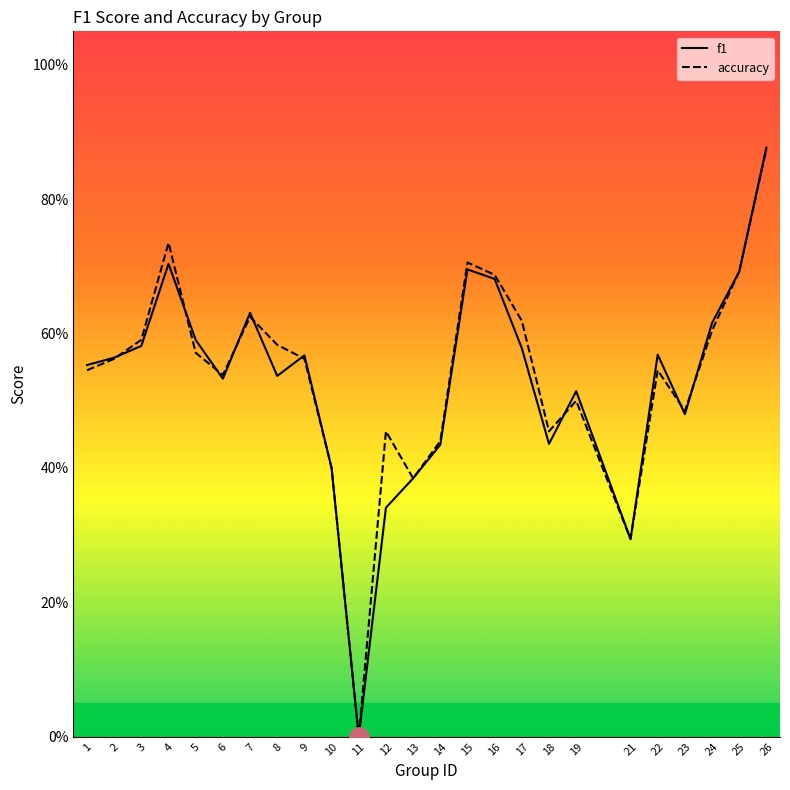

Which category has the lowest value in the f1 series?

11